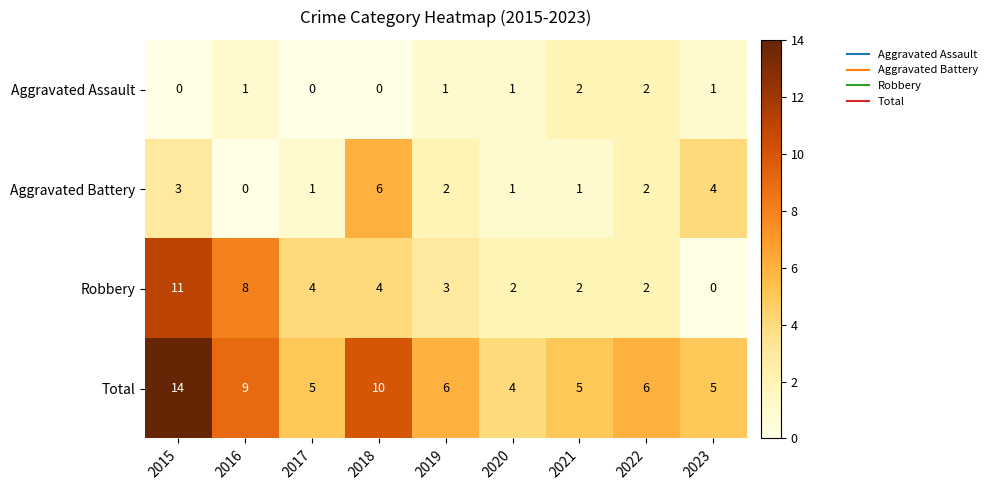

At which category does the chart reach its peak across all series?

2015